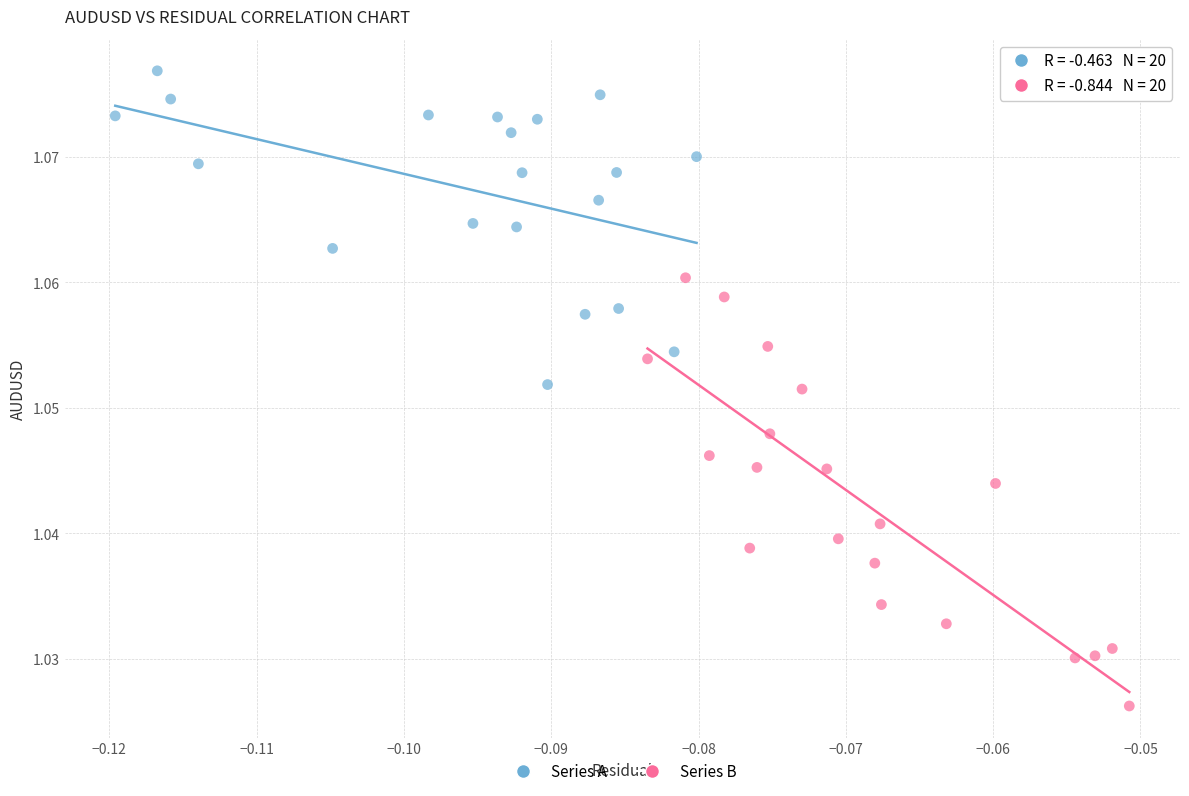

Which series contains the lowest Y value?

Series B